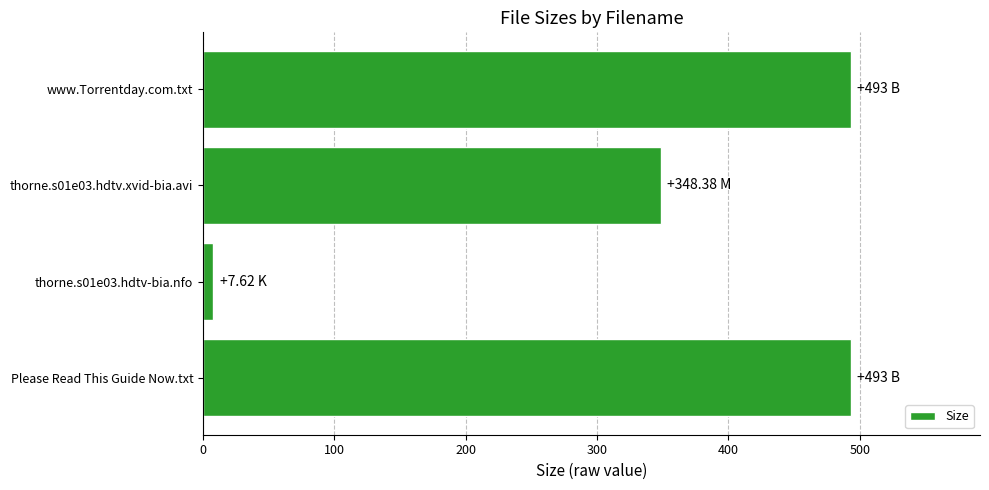

What is the change in value from thorne.s01e03.hdtv.xvid-bia.avi to www.Torrentday.com.txt?

+144.6